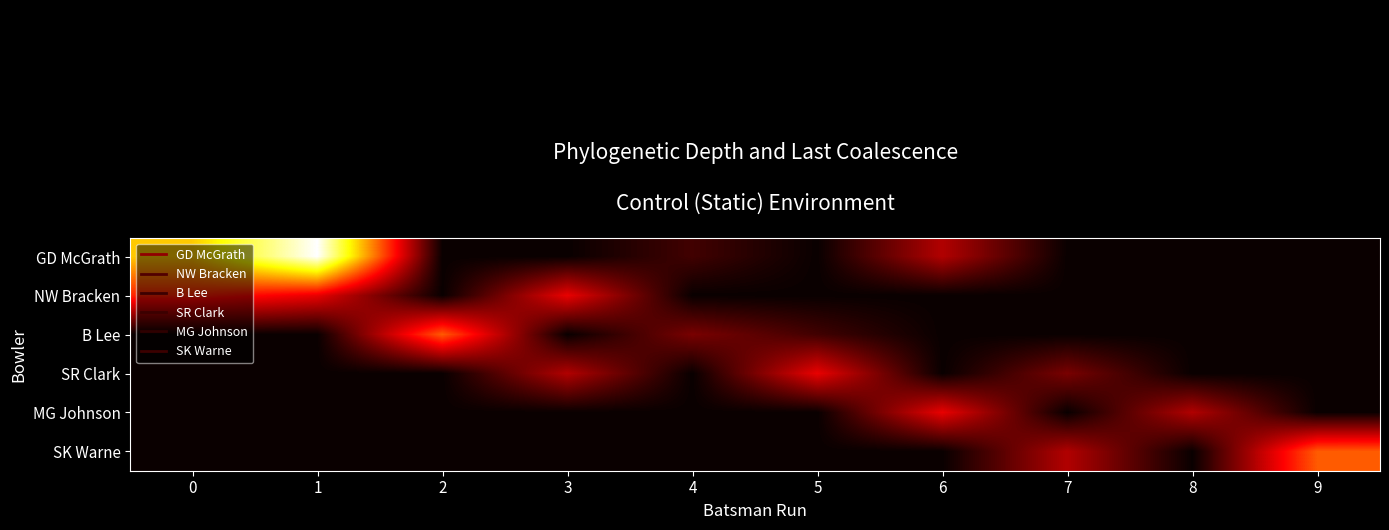

Reading left to right, list all the values displayed in this chart.

GD McGrath: 0=8	1=12	2=0	3=0	4=1	5=0	6=3	7=0	8=0	9=0
NW Bracken: 0=5	1=4	2=0	3=4	4=0	5=0	6=0	7=0	8=0	9=0
B Lee: 0=0	1=0	2=6	3=0	4=2	5=1	6=0	7=0	8=0	9=0
SR Clark: 0=0	1=0	2=0	3=3	4=0	5=4	6=0	7=2	8=0	9=0
MG Johnson: 0=0	1=0	2=0	3=0	4=0	5=0	6=4	7=0	8=3	9=0
SK Warne: 0=0	1=0	2=0	3=0	4=0	5=0	6=0	7=3	8=0	9=6